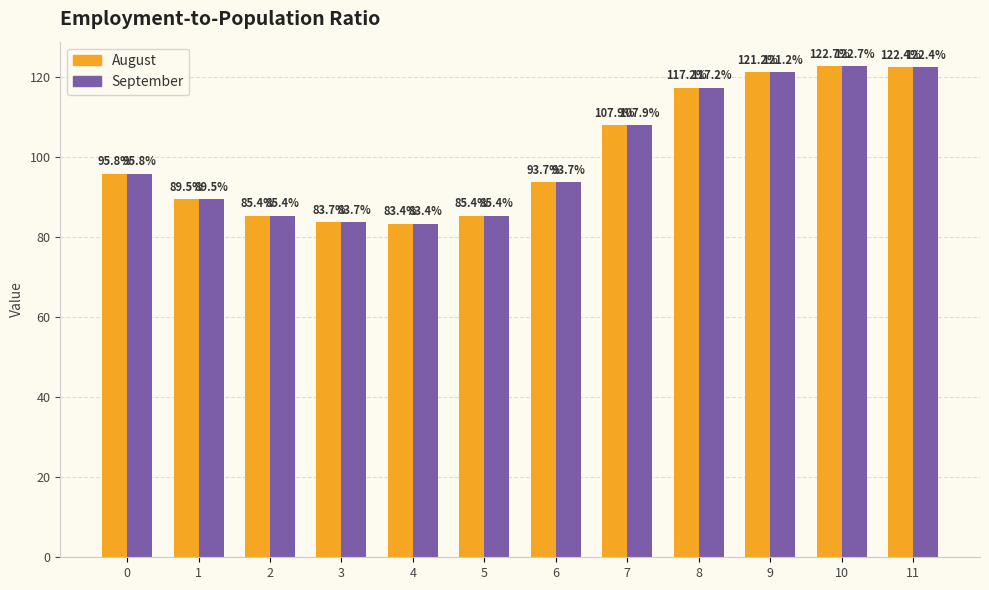

What is the value of the September bar at the 4th from the left?

83.7